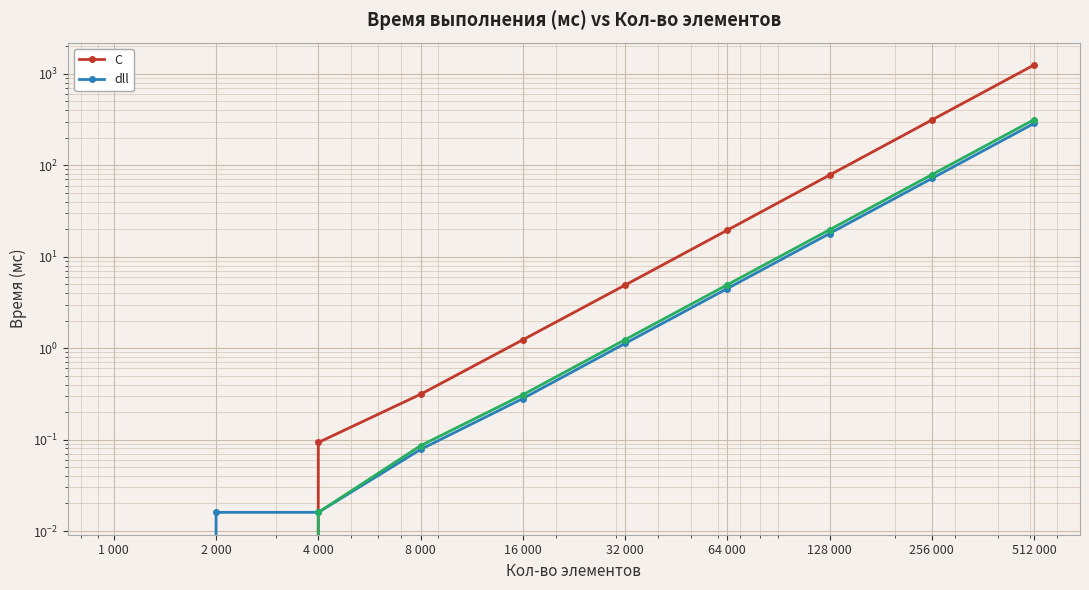

Rank the categories by dll value from highest to lowest.

512 000, 256 000, 128 000, 64 000, 32 000, 16 000, 8 000, 2 000, 4 000, 1 000